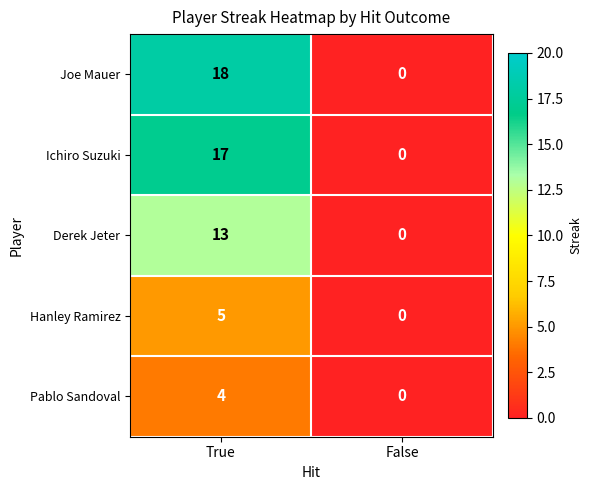

Which series has the largest total across all categories?

Joe Mauer